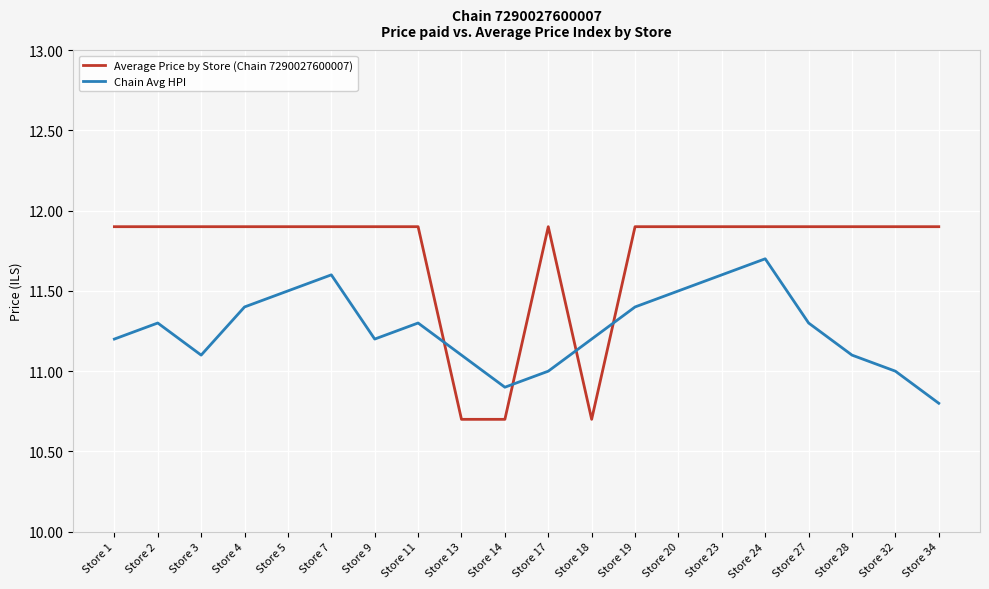

Rank the series by their maximum value, from lowest to highest.

Chain Avg HPI, Average Price by Store (Chain 7290027600007)